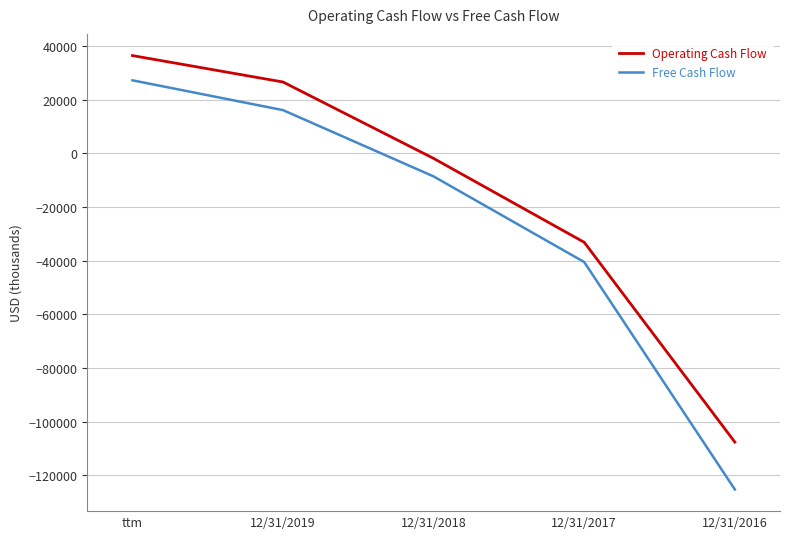

What is the sum of the Operating Cash Flow values at 12/31/2016 and 12/31/2017?

-140726